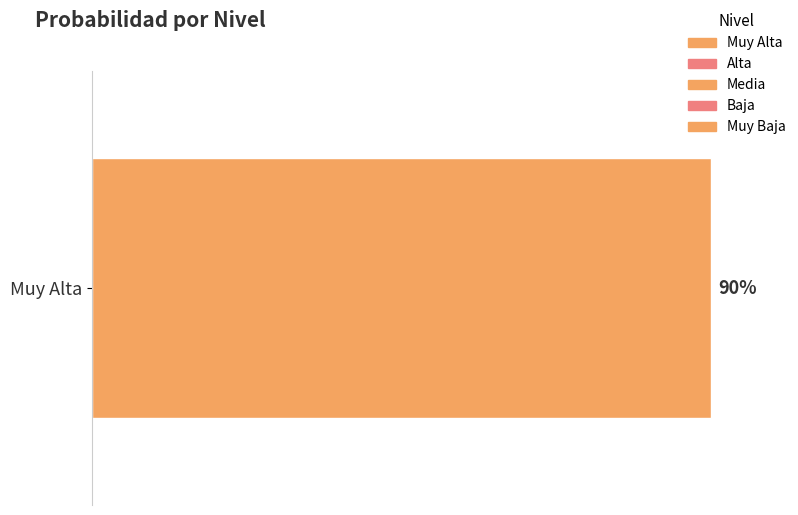

What is the label of the 4th bar from the right?

Alta